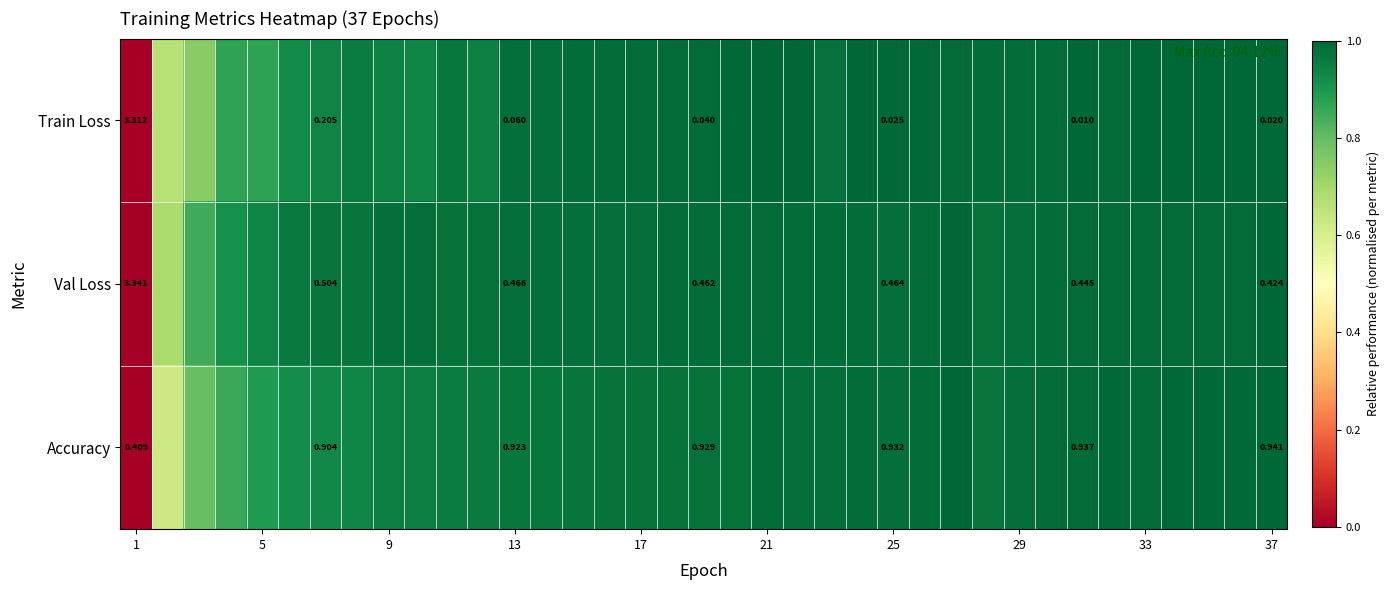

Rank the series at 1 from highest to lowest value.

Val Loss, Train Loss, Accuracy